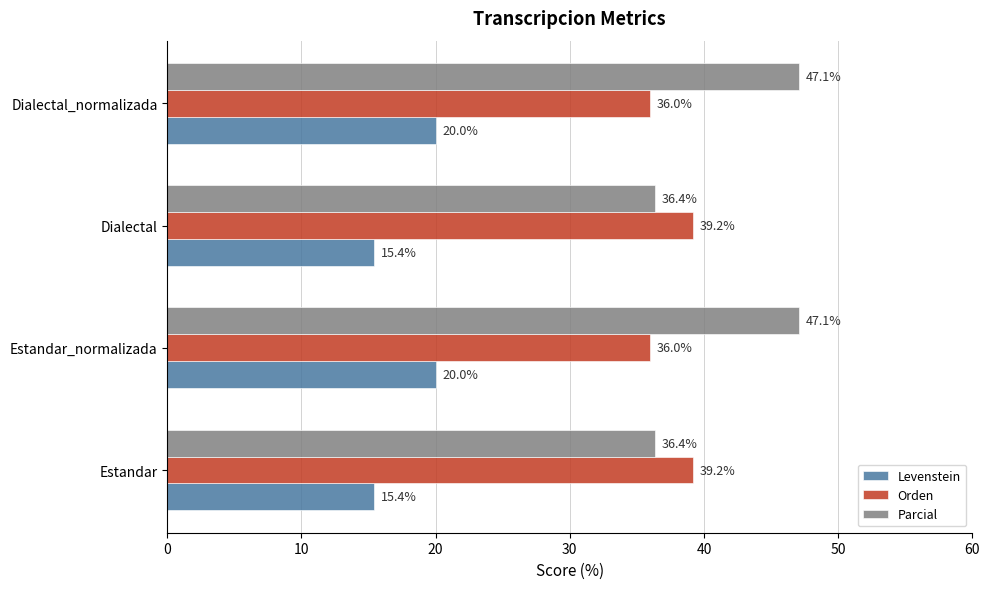

What is the average value of the Orden series?

37.6